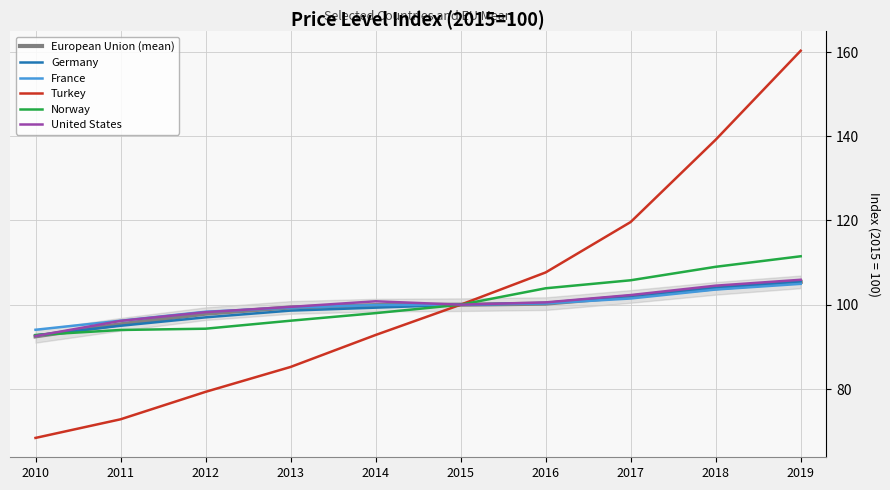

What is the approximate value of Turkey at 2016?

107.7